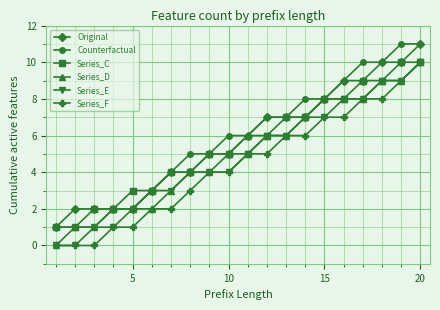

True or false: Counterfactual and Series_F intersect in this chart.

False